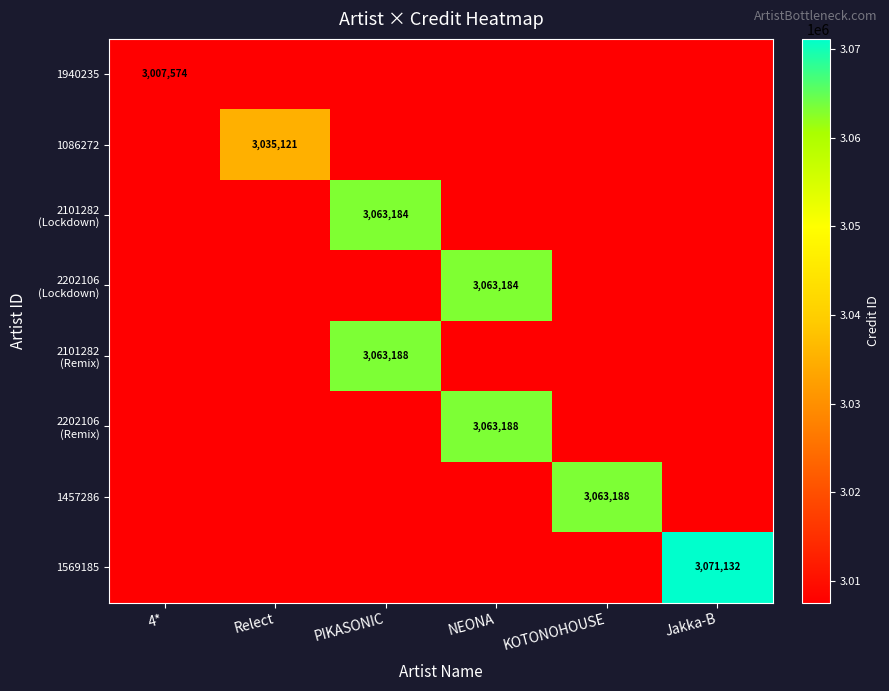

What is the maximum value shown in the chart?

3071132